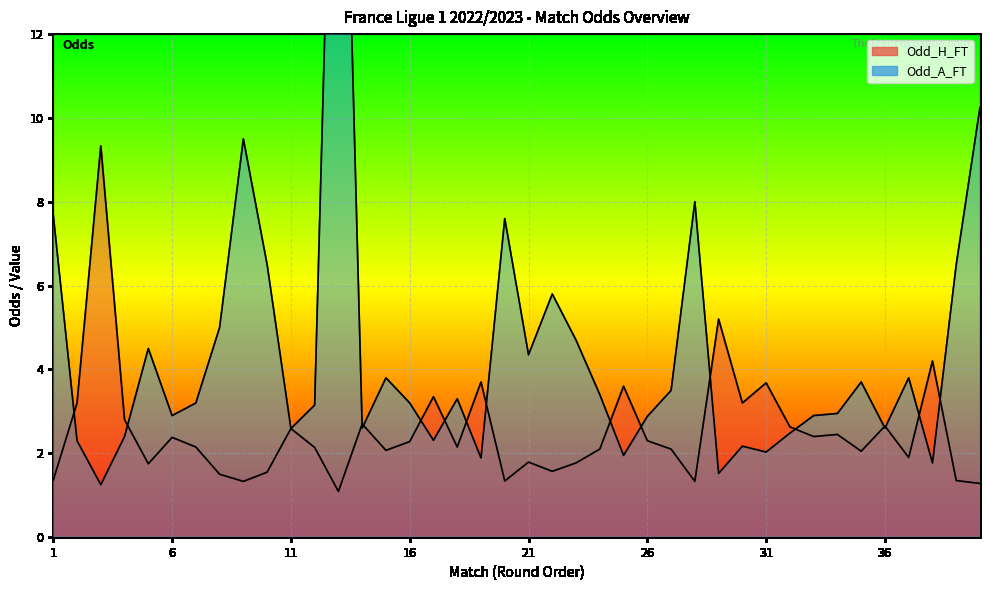

What is the difference between the Odd_H_FT values at 8 and 7?

0.6